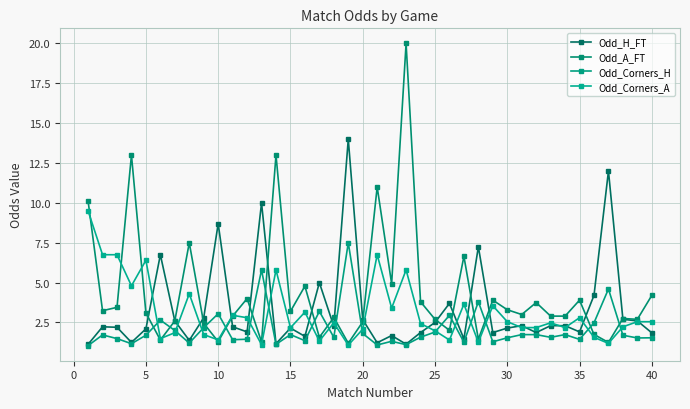

What is the sum of all Odd_H_FT values?

133.1